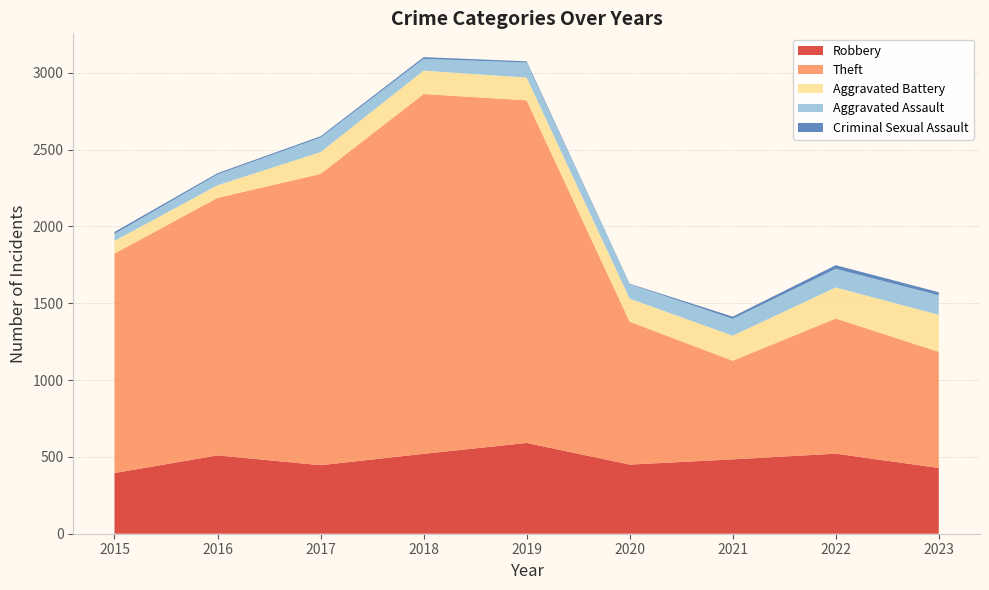

Reading left to right, extract all data points from this chart.

Robbery: 2015=395	2016=510	2017=446	2018=520	2019=591	2020=450	2021=484	2022=521	2023=428
Theft: 2015=1429	2016=1676	2017=1896	2018=2342	2019=2230	2020=930	2021=642	2022=880	2023=756
Aggravated Battery: 2015=82	2016=82	2017=142	2018=152	2019=148	2020=150	2021=163	2022=202	2023=241
Aggravated Assault: 2015=46	2016=71	2017=95	2018=77	2019=98	2020=94	2021=110	2022=121	2023=127
Criminal Sexual Assault: 2015=12	2016=8	2017=8	2018=11	2019=8	2020=3	2021=14	2022=24	2023=20